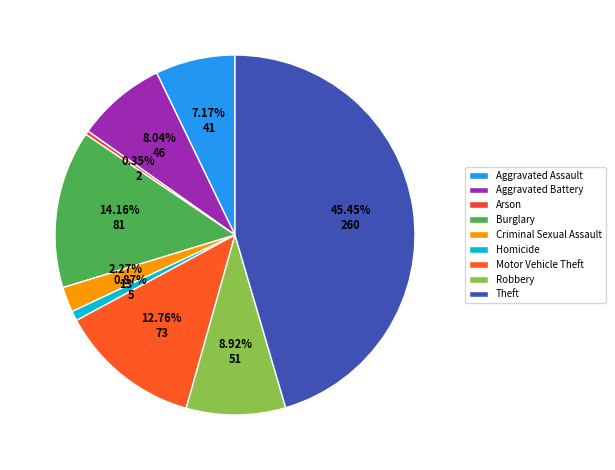

To the nearest percent, what portion does Theft represent?

45%